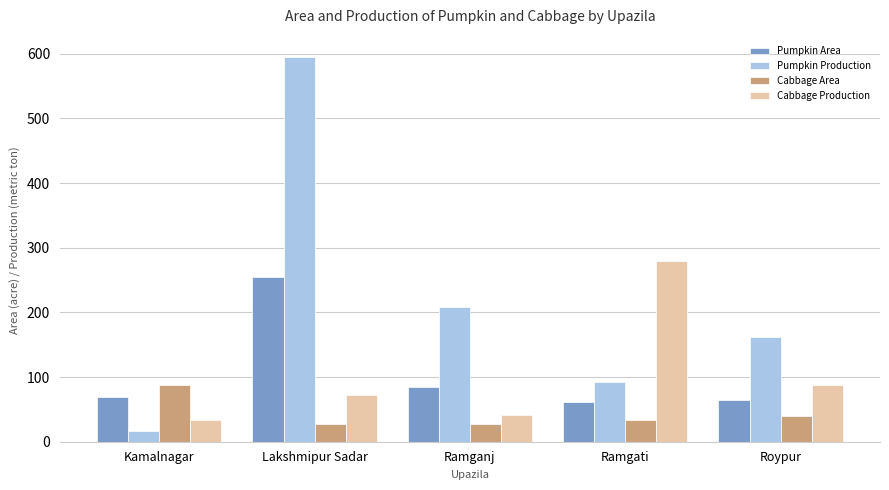

Where is Pumpkin Production nearest to the value 305?

Ramganj